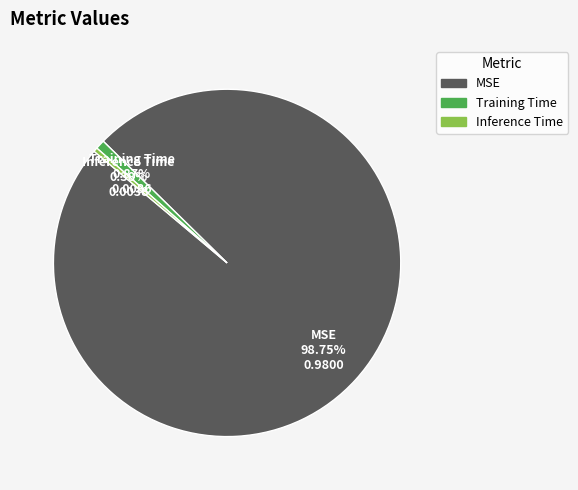

Does any single category account for the majority?

Yes